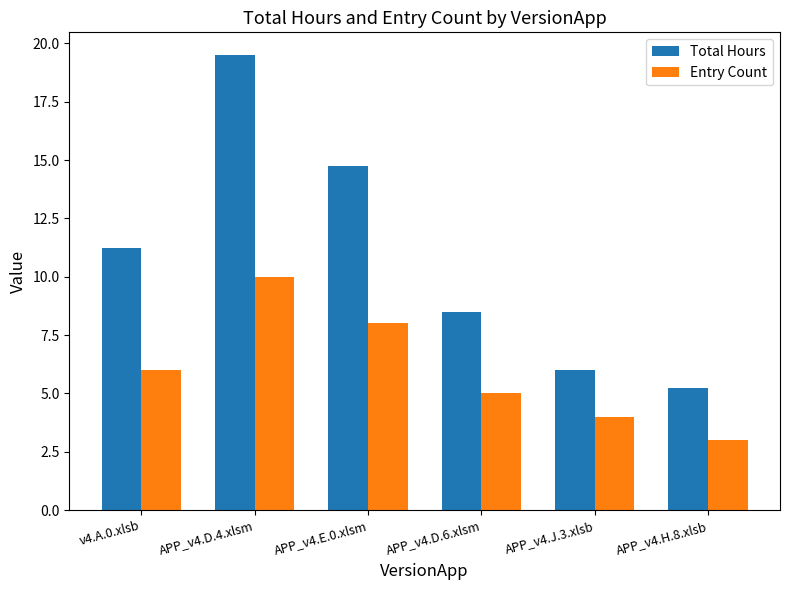

What is the sum of the Total Hours values at APP_v4.H.8.xlsb and APP_v4.D.4.xlsm?

24.8